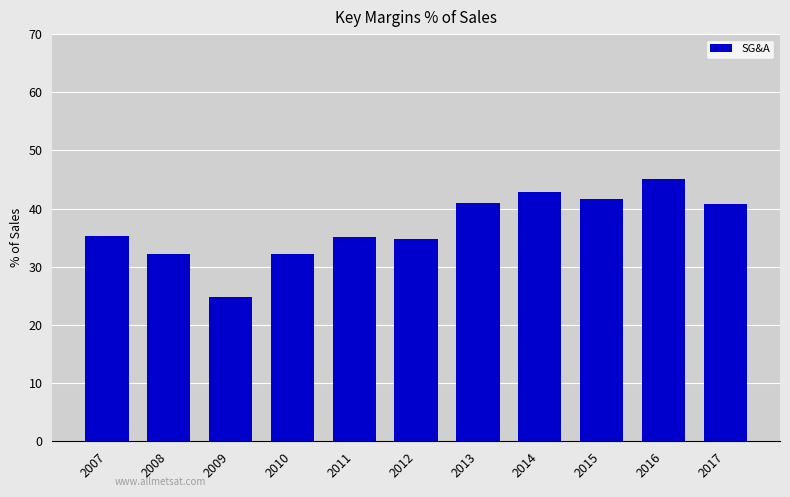

Which category has the highest value across all series?

2016